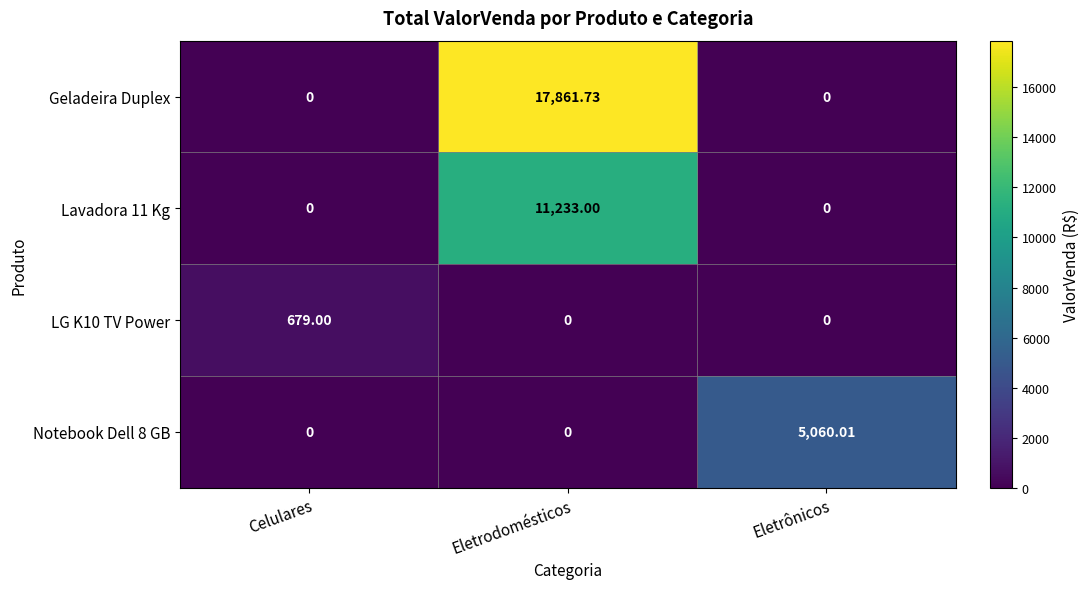

At which category does the chart reach its peak across all series?

Eletrodomésticos